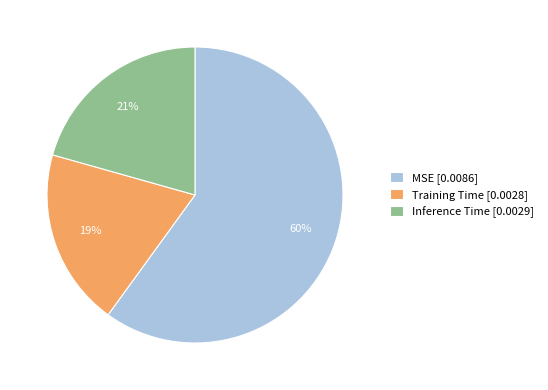

What is the smallest slice in the pie chart?

Training Time